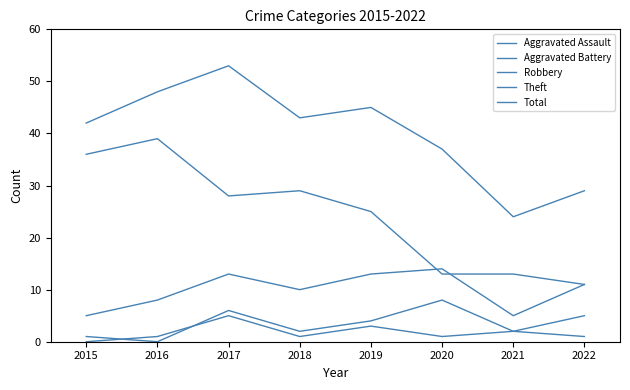

Between 2019 and 2021, which series saw the biggest shift?

Total